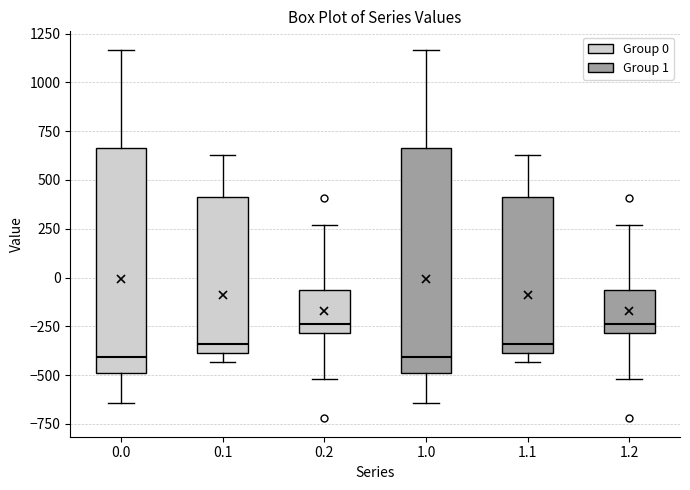

Where does the median line of the box at x = 1.2 sit on the y-axis? The values are not printed on the chart, so give them approximately, as read against the axis.

-250